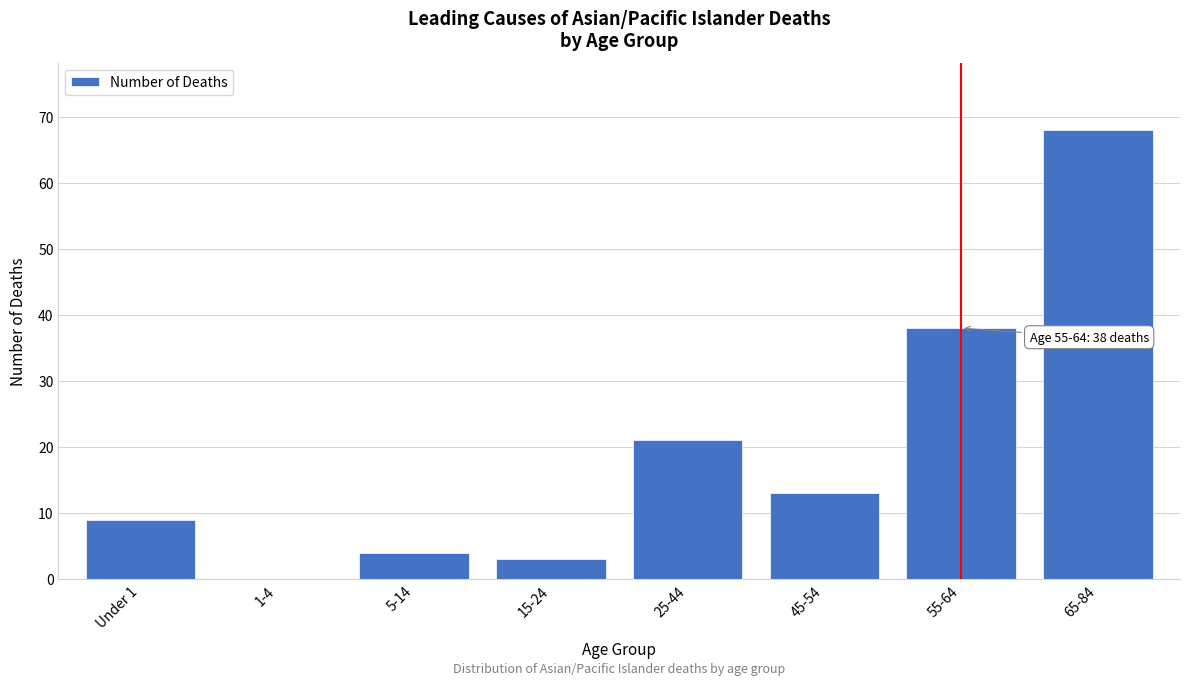

Reading left to right, what are all the values shown in this chart?

Under 1=9	1-4=0	5-14=4	15-24=3	25-44=21	45-54=13	55-64=38	65-84=68